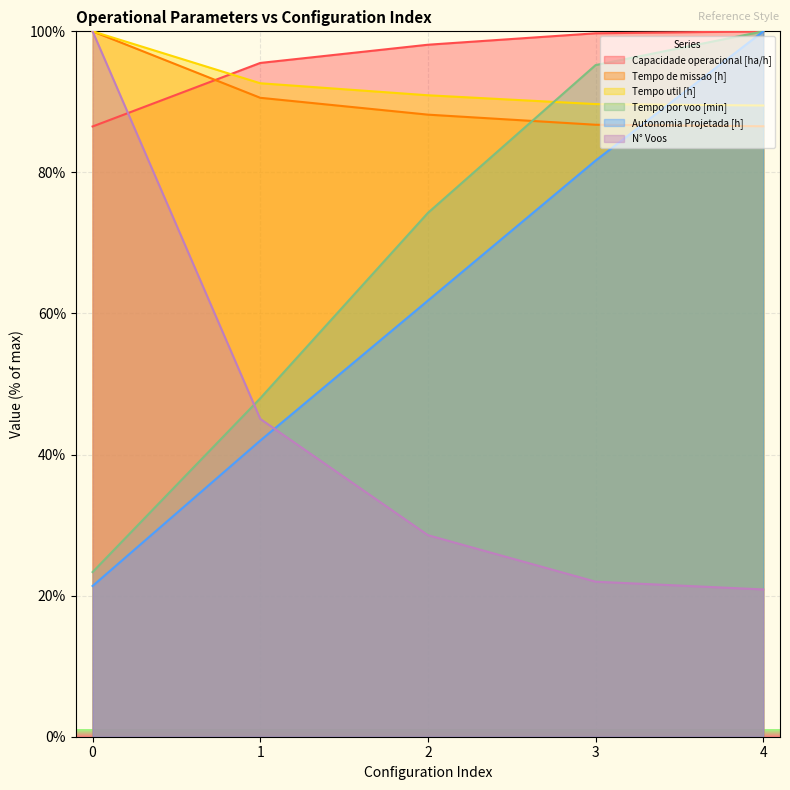

True or false: Capacidade operacional [ha/h] has a value of 98.1 at 2.

True